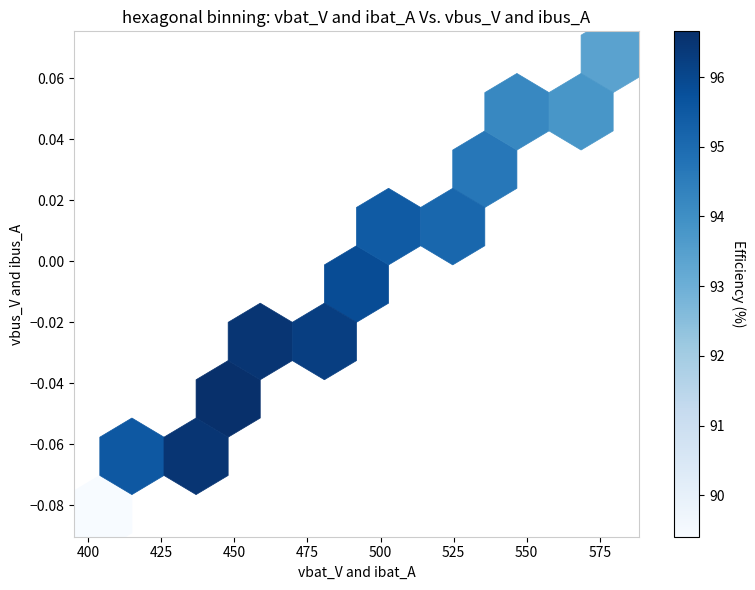

Rank the series by their maximum value, from highest to lowest.

efficiency, vbus_V, vbat_V, ibat_A, ibus_A